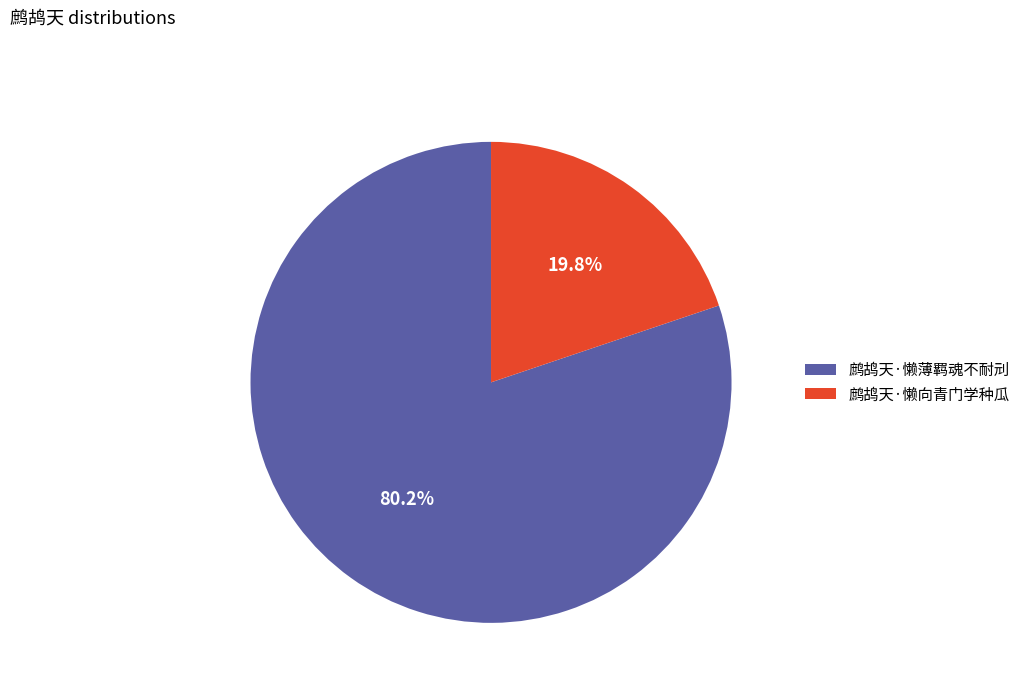

What percentage do 鹧鸪天·懒向青门学种瓜 and 鹧鸪天·懒薄羁魂不耐刓 together represent?

100.0%